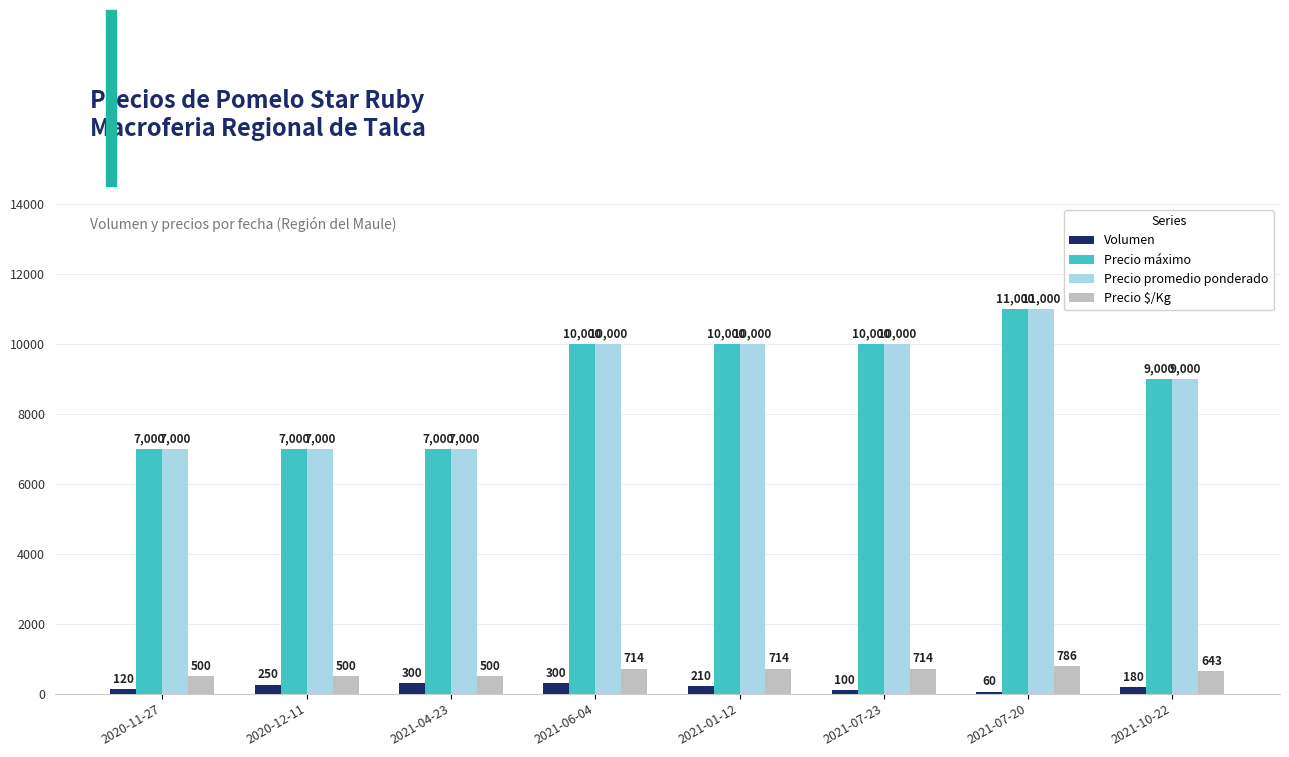

True or false: Precio máximo has a value of 2642 at 2020-12-11.

False